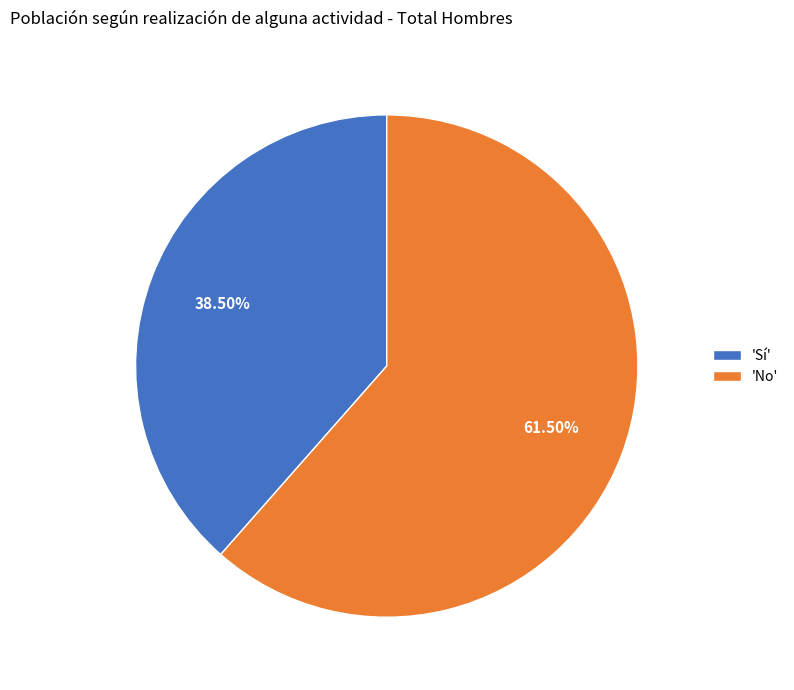

Which slice is the largest?

'No'